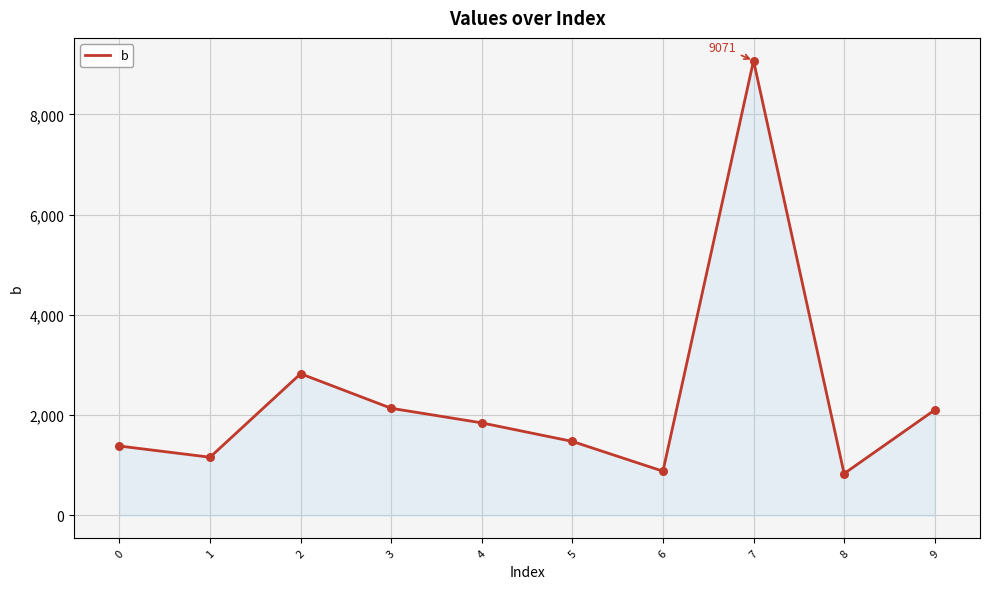

Approximately how many times larger is the value at 5 compared to 4?

0.8